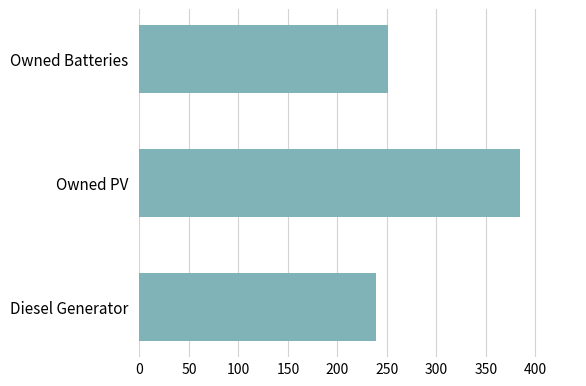

Does the chart contain any negative values?

No